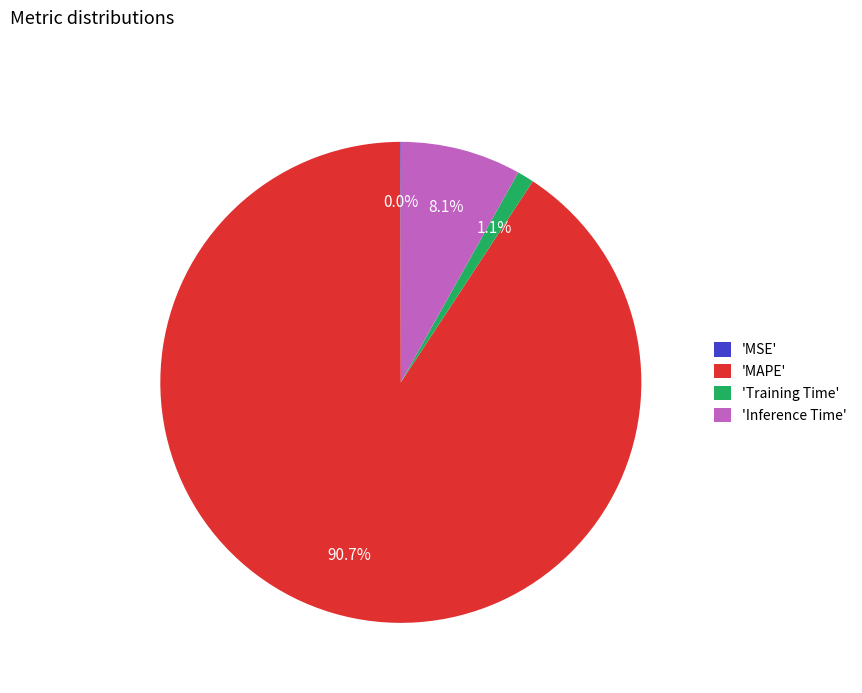

Which category has the biggest portion of the pie?

'MAPE'